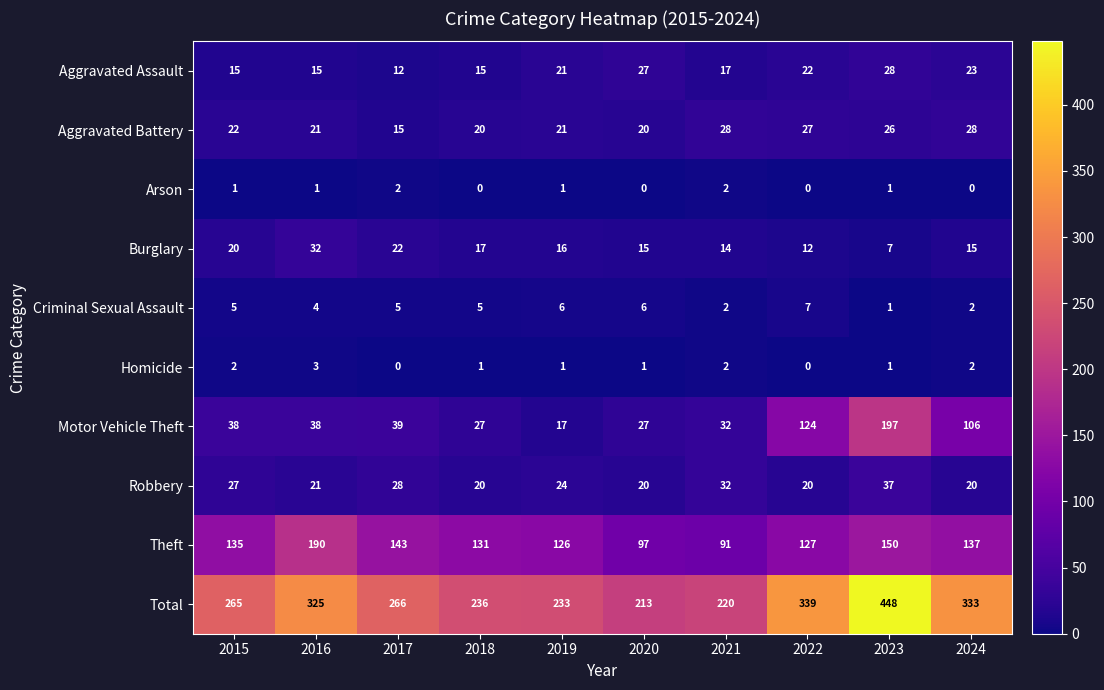

What is the difference between the maximum and minimum values in the Theft series?

99